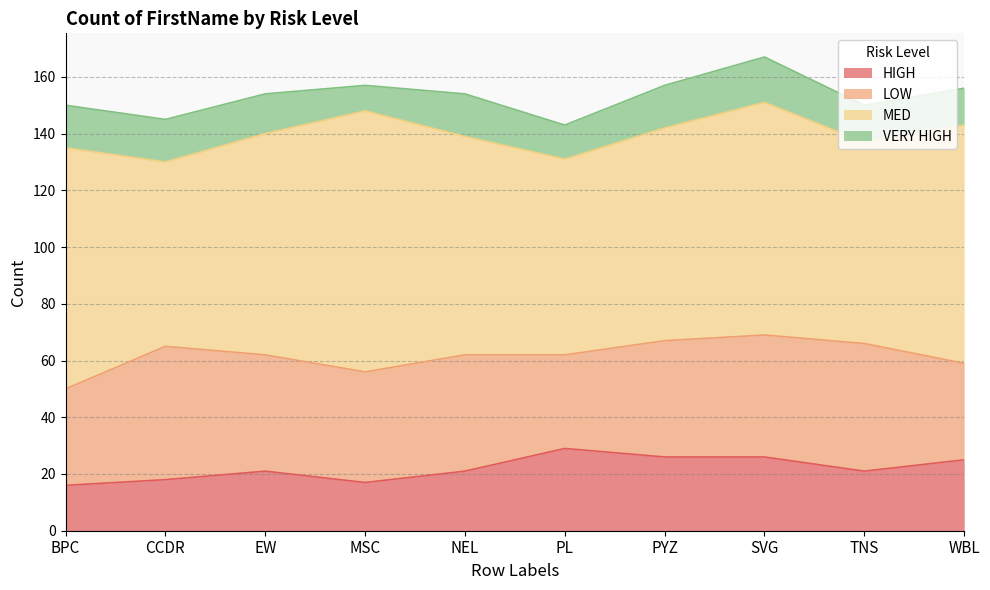

True or false: LOW and MED intersect in this chart.

False